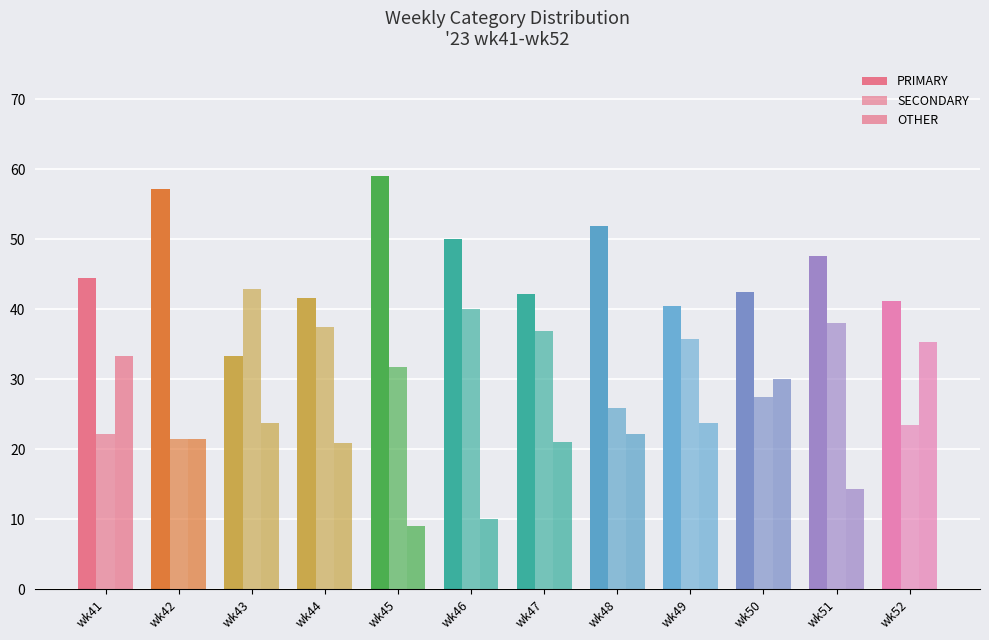

Are the bars grouped side by side (vs. stacked)?

Yes